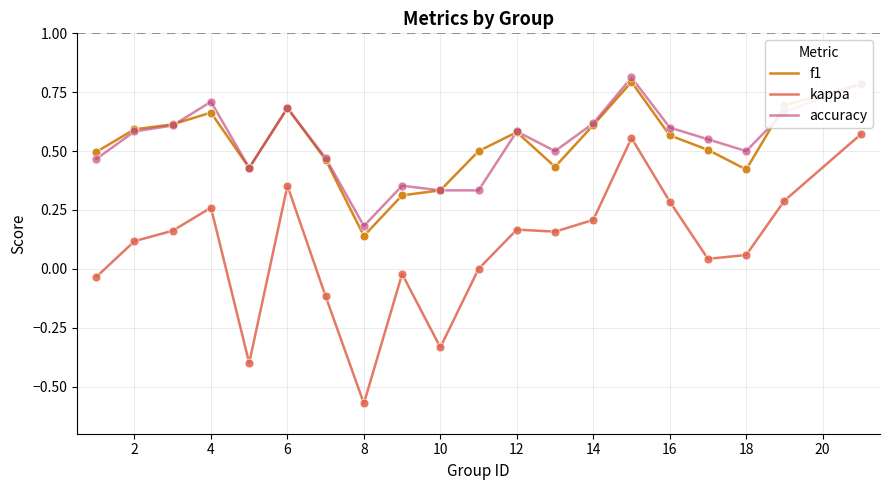

Which series has the widest spread of values?

kappa